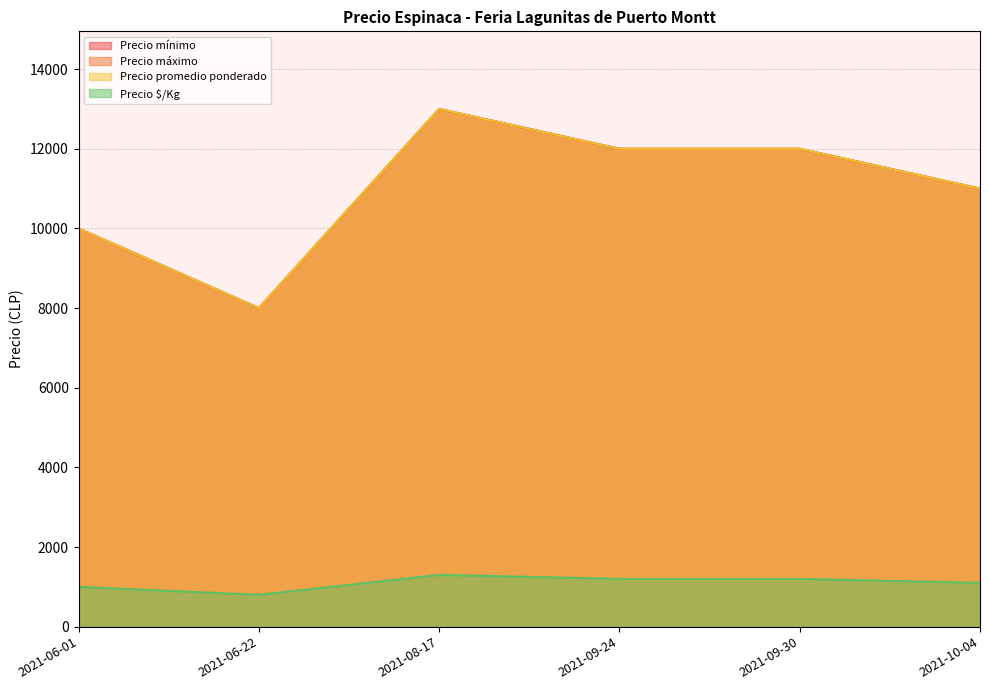

What is the greatest value displayed?

13000